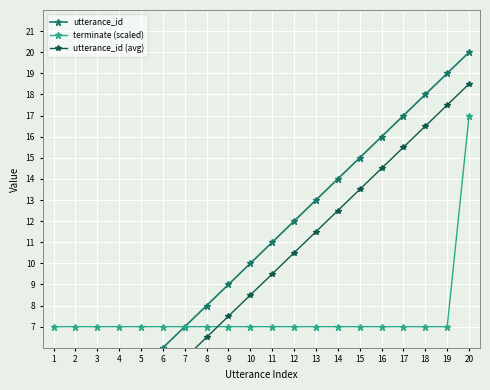

What is the greatest value displayed?

20.0